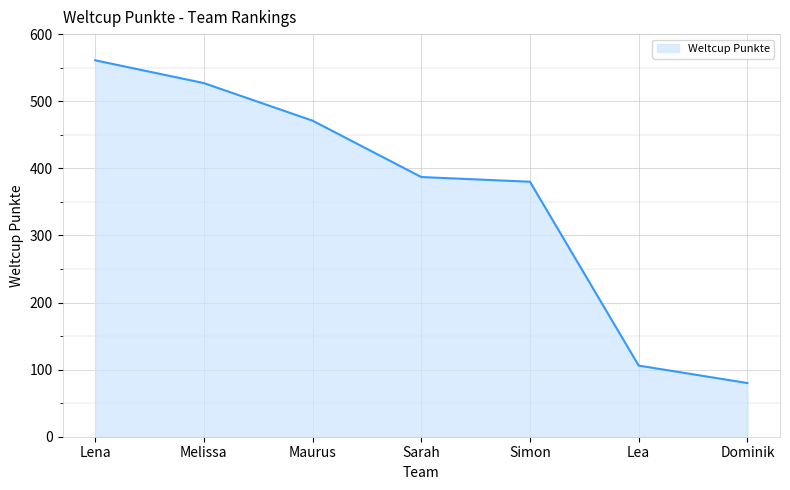

What is the sum of all values?

2512